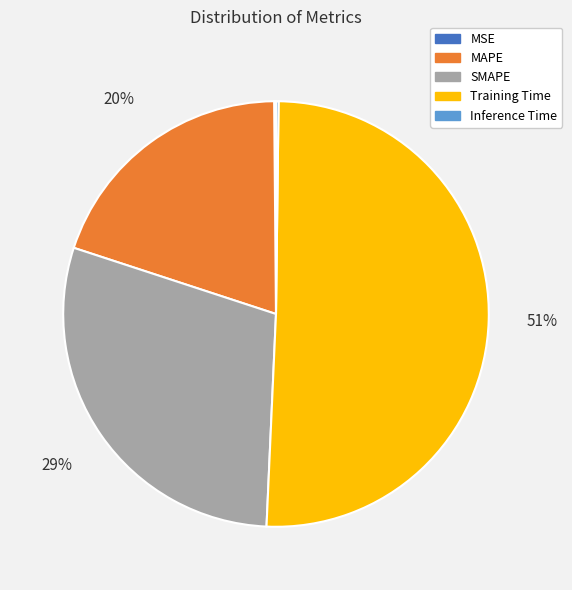

The SMAPE slice represents 29% of the pie. True or false?

True